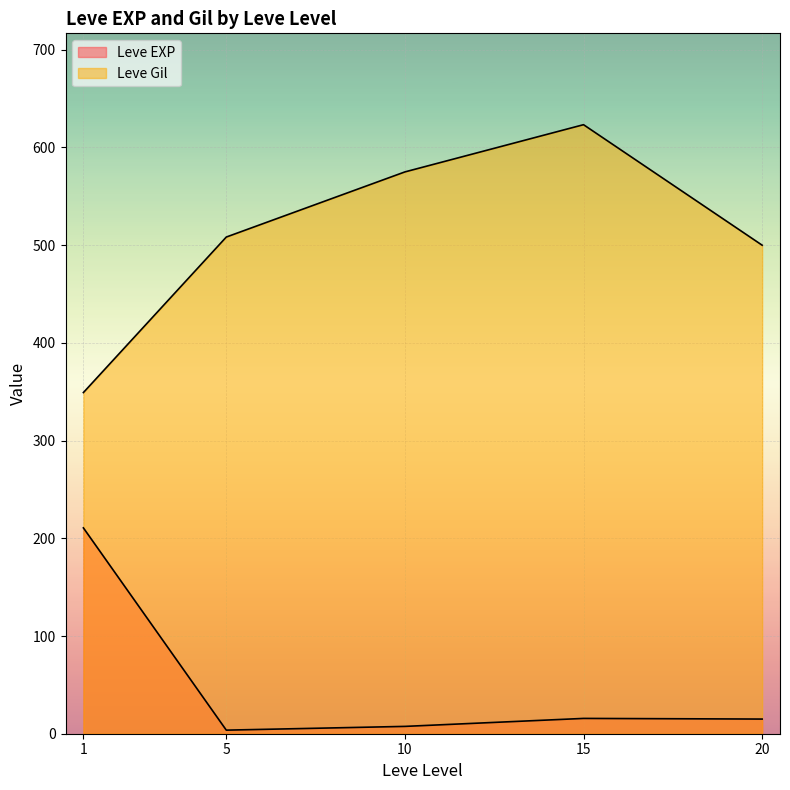

The value of Leve EXP at 5 is 3. True or false?

False